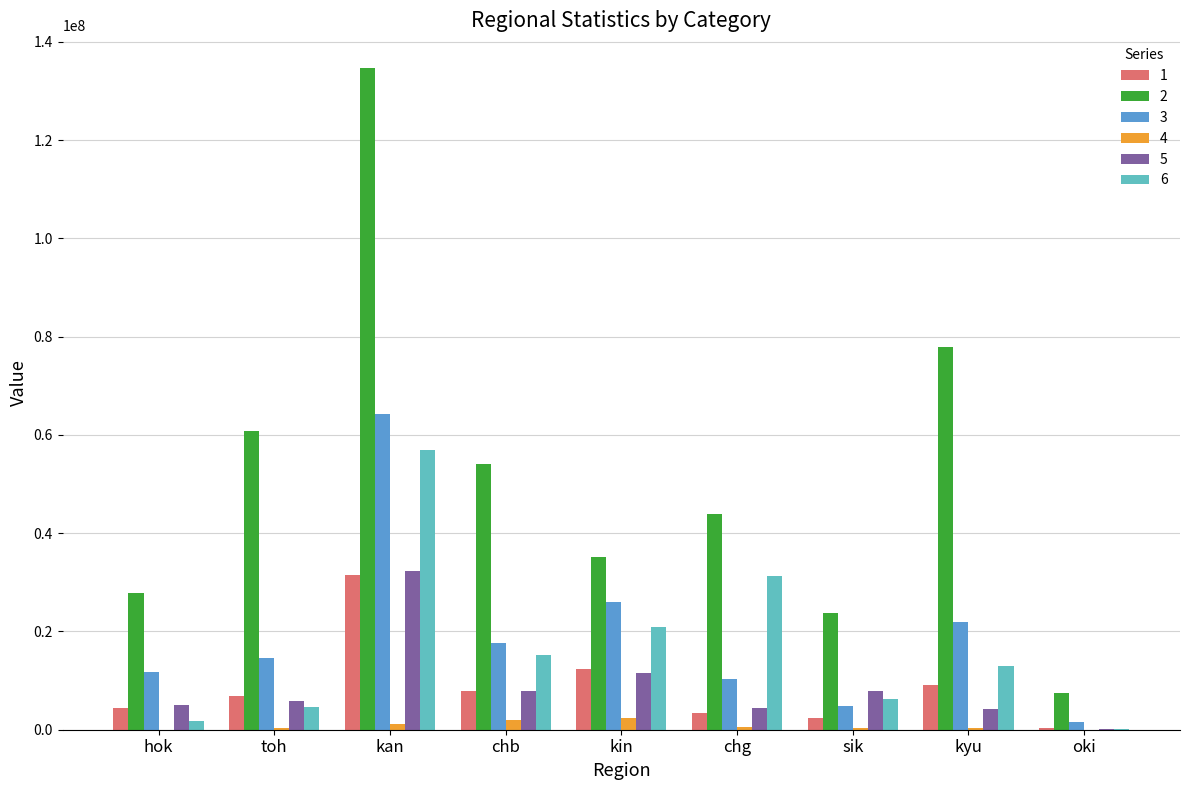

What is the difference between the 1 values at chg and hok?

993555